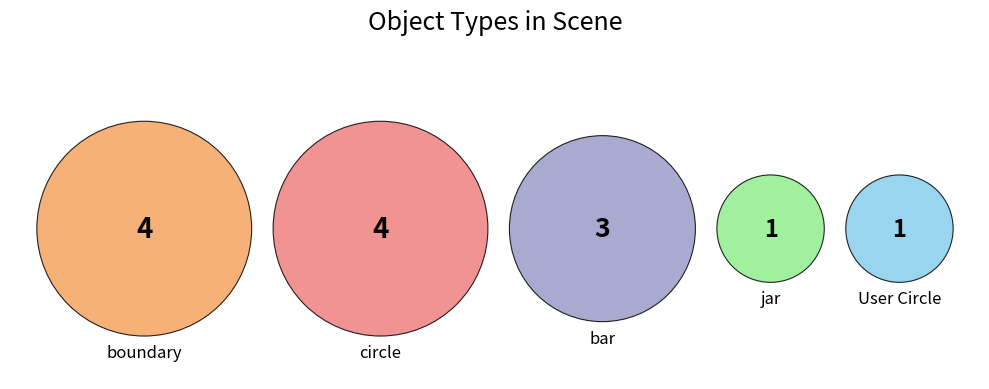

How many slices are in this pie chart?

5